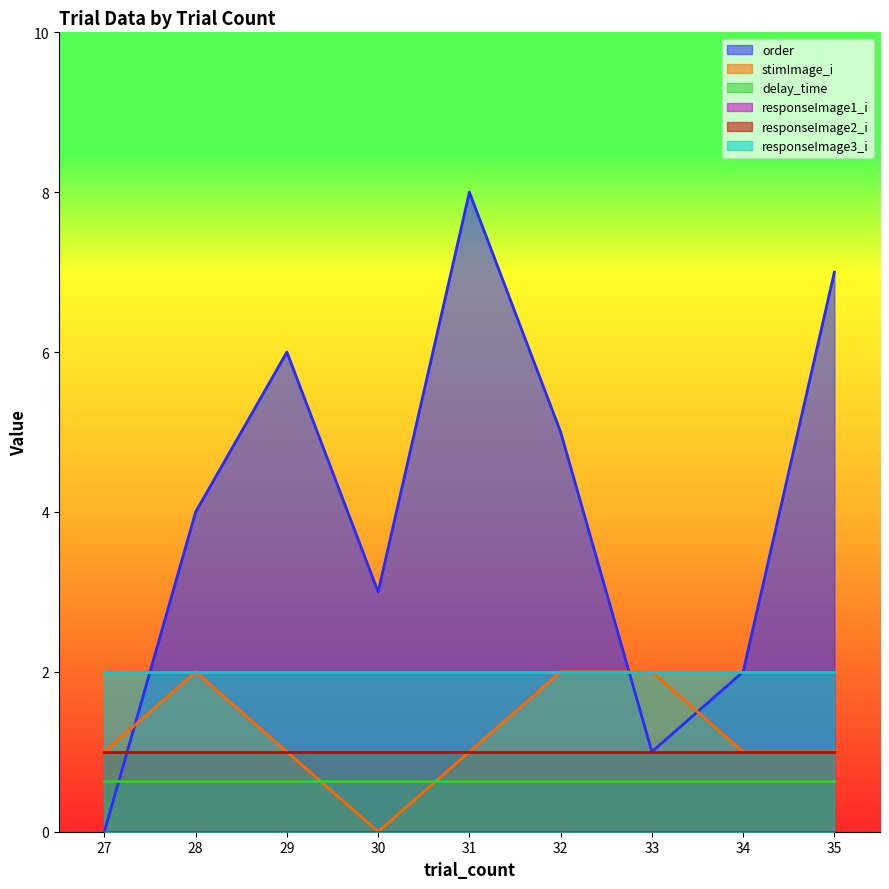

What value does the delay_time series have at 27?

0.6